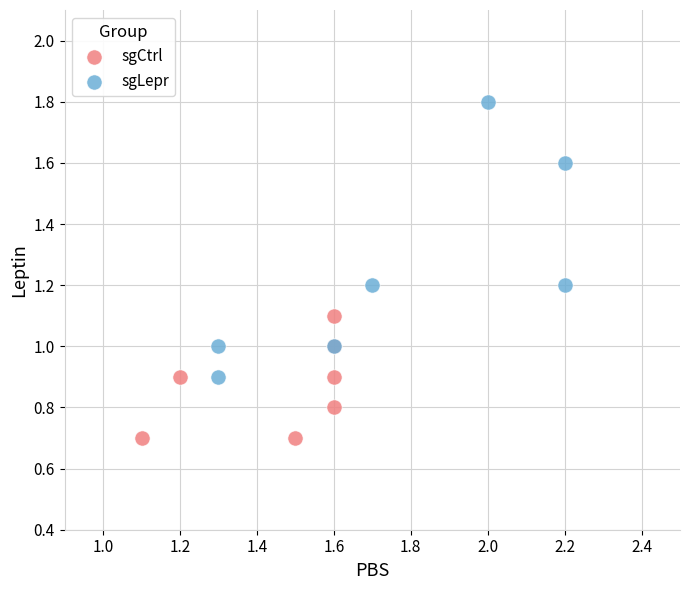

Which series has the widest spread of Y values?

sgLepr